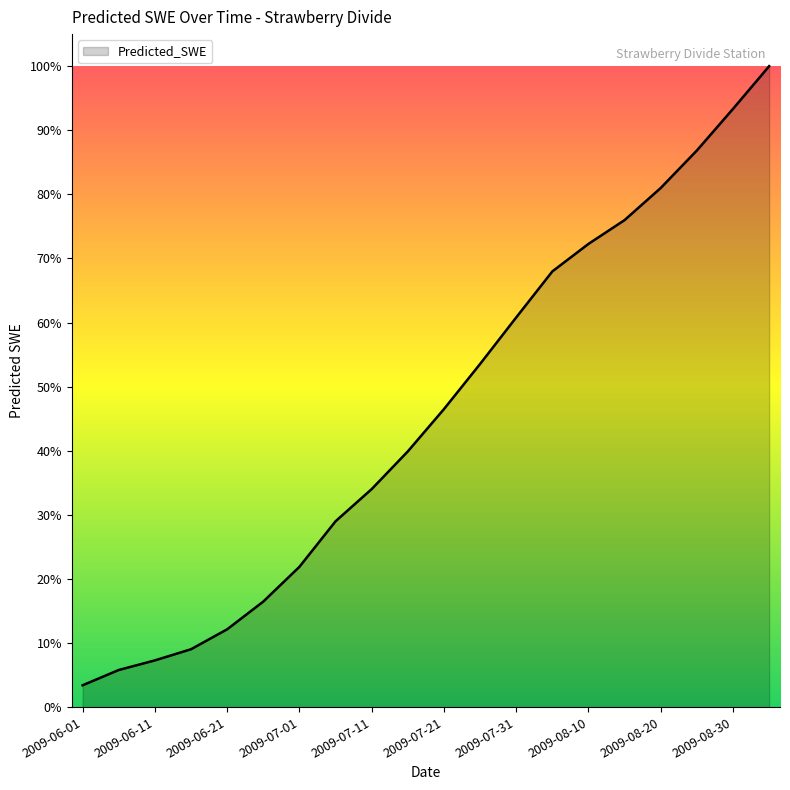

What is the difference between the maximum and minimum values?

96.6